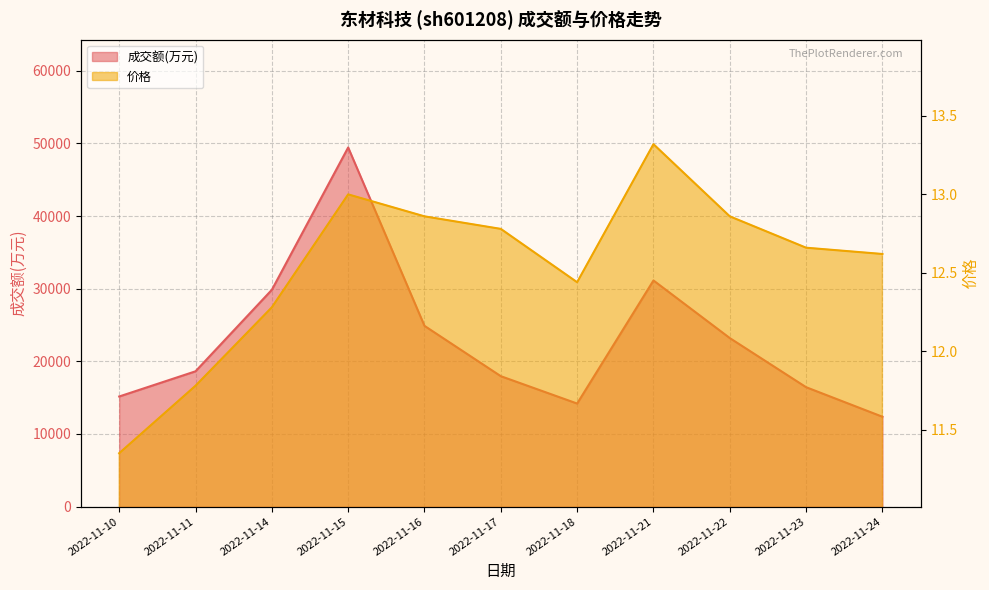

Where does the 成交额(万元) series first go above 18630?

2022-11-14